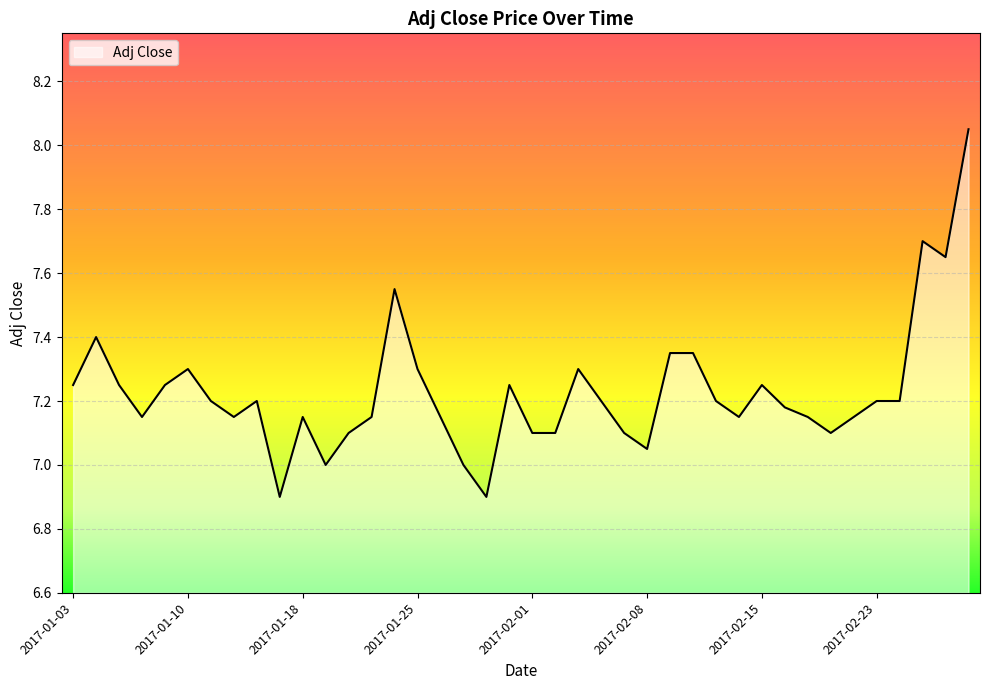

What is the minimum value shown in the chart?

6.9